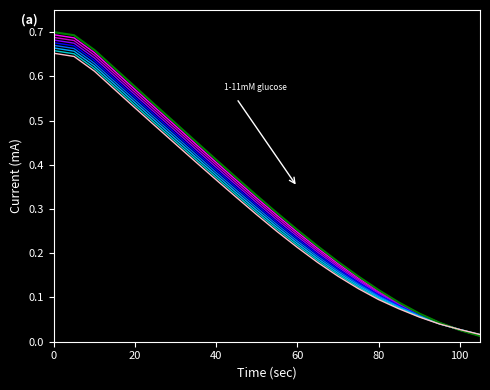

How many lines are shown in the chart?

9